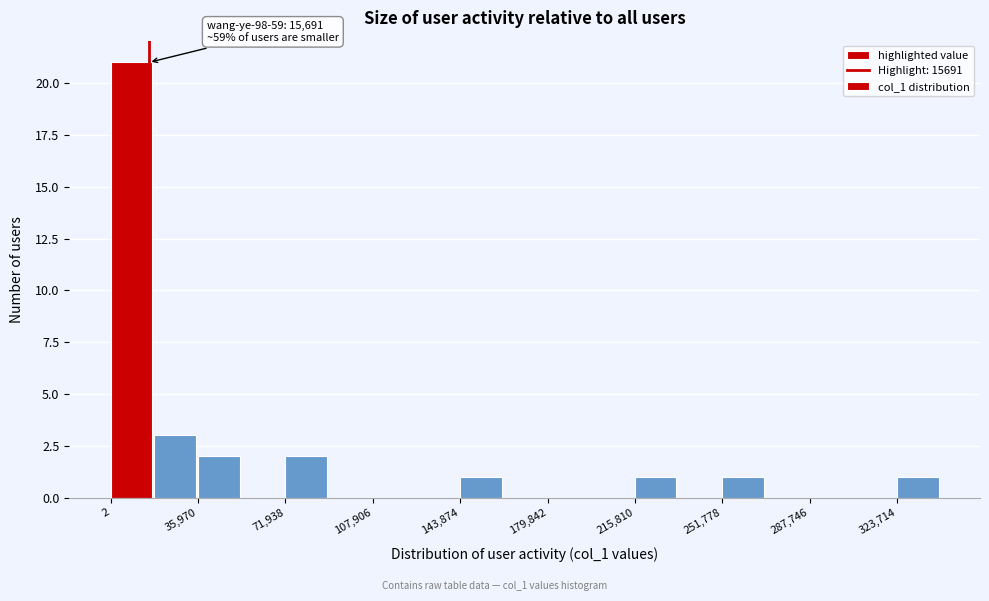

Read against the x-axis, roughly where is the centre of the tallest bar?

10000